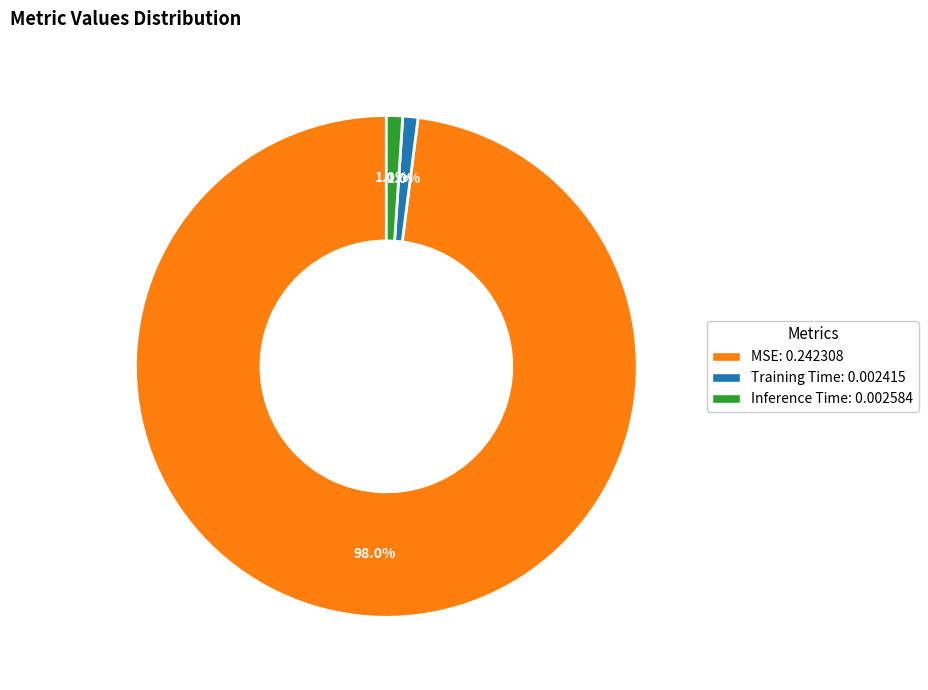

Is it true that MSE is 87% of the pie?

False